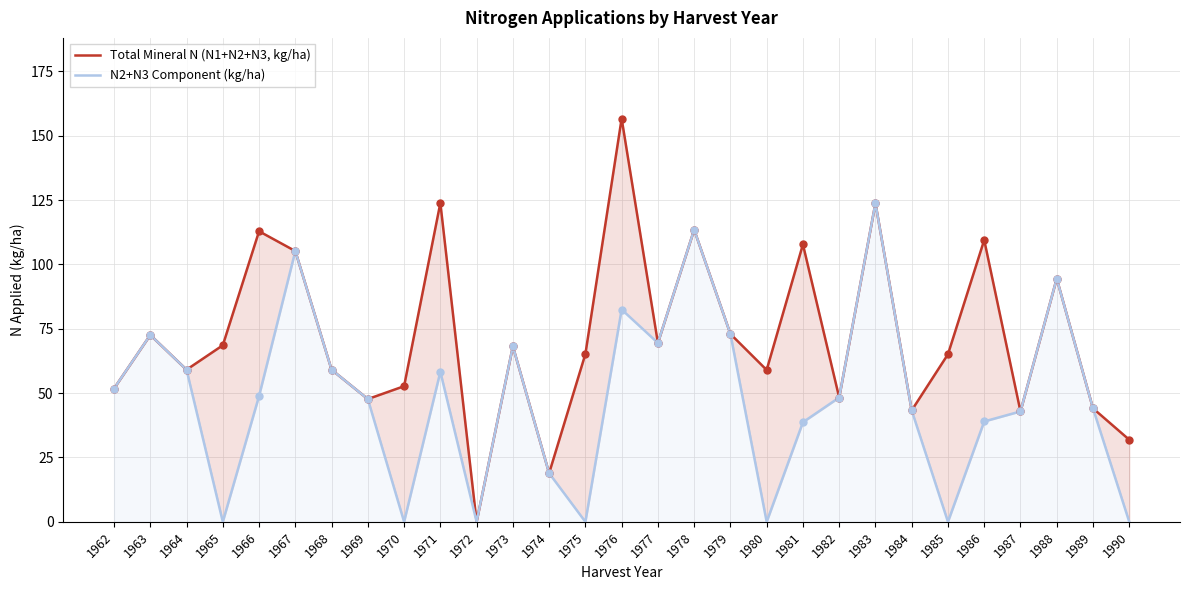

What are all the series names shown in the legend?

Total Mineral N (N1+N2+N3, kg/ha), N2+N3 Component (kg/ha)